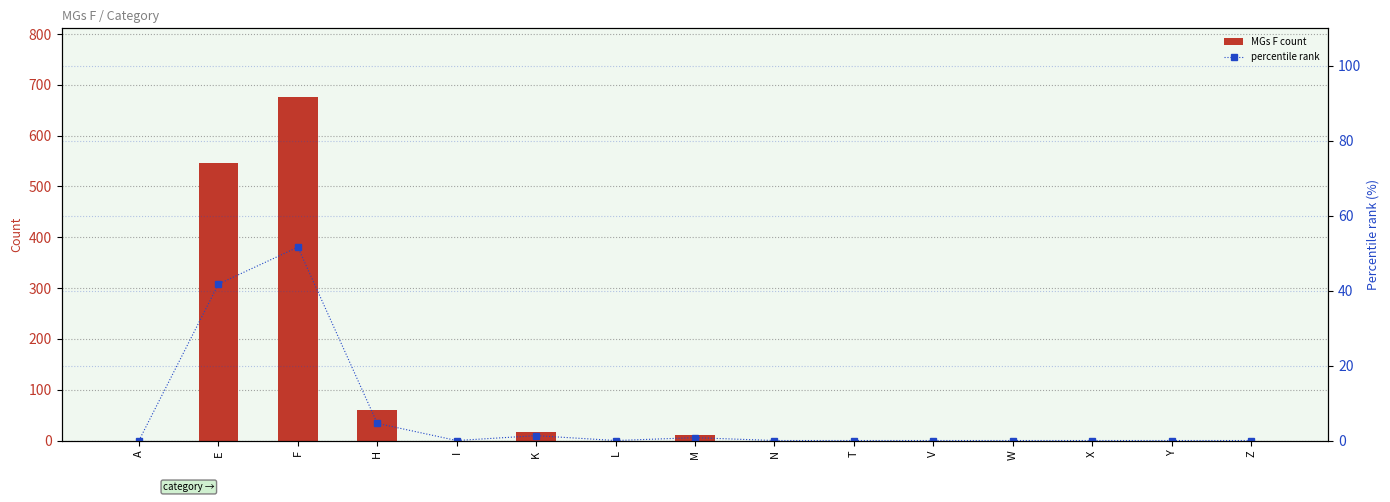

List the series in order of their overall mean, highest first.

MGs F count, percentile rank